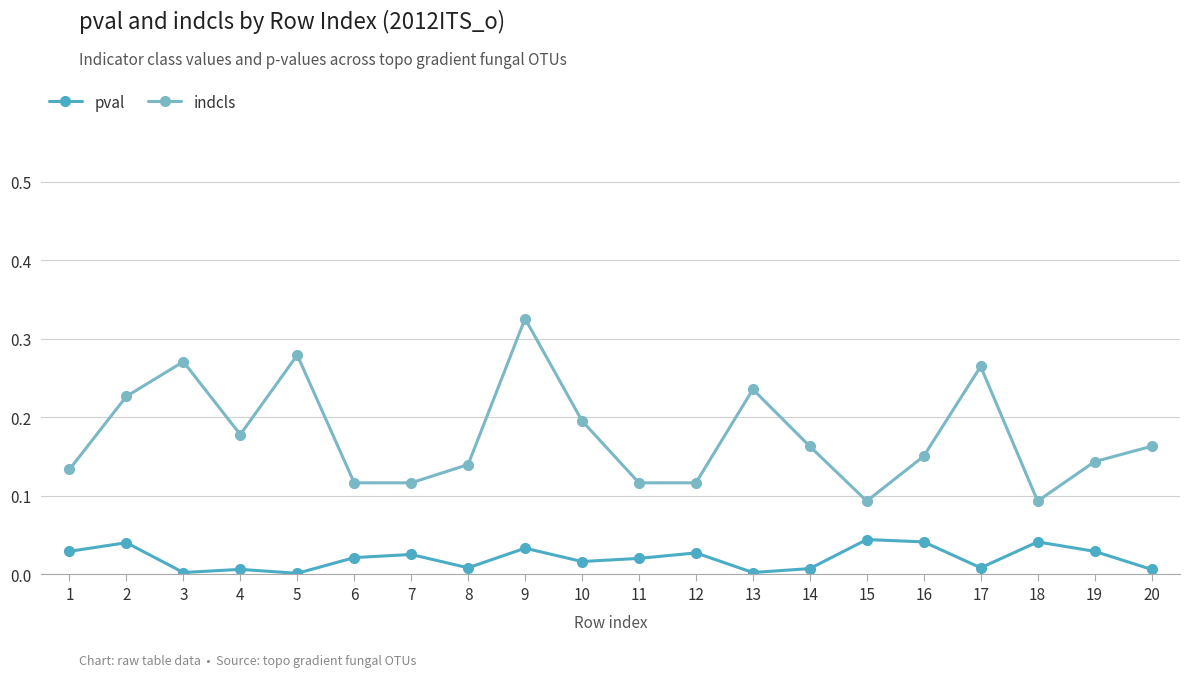

Where is the first local maximum for indcls?

3